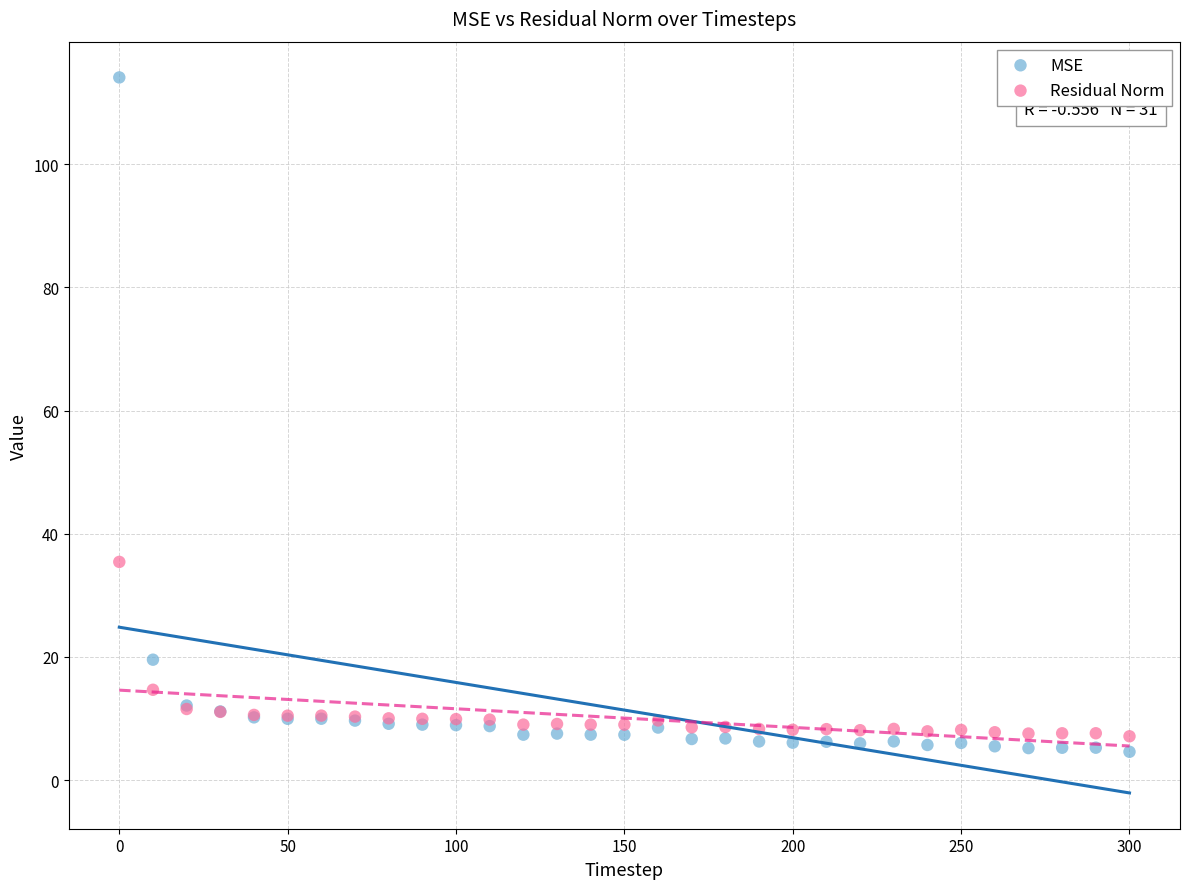

Which series reaches the minimum Y coordinate?

MSE